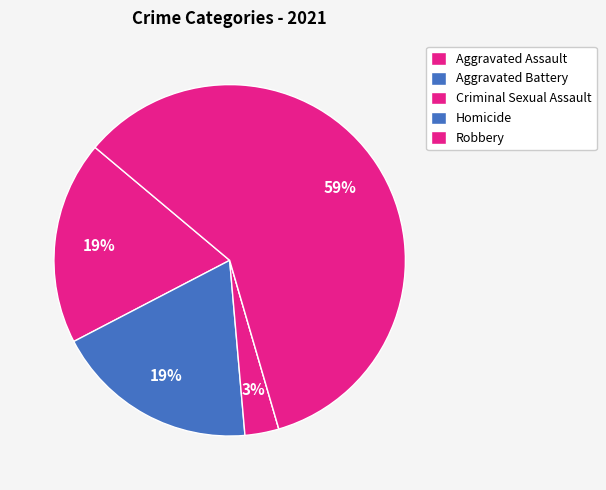

To the nearest percent, what portion does Criminal Sexual Assault represent?

2%